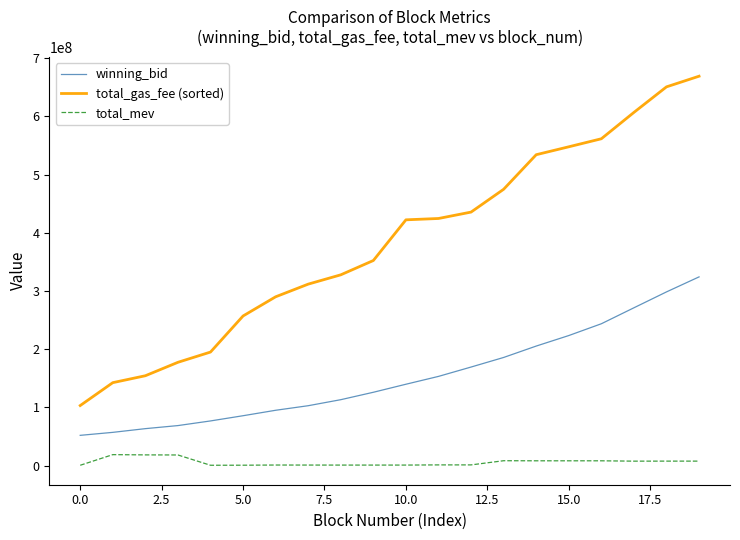

How many lines are shown in the chart?

3